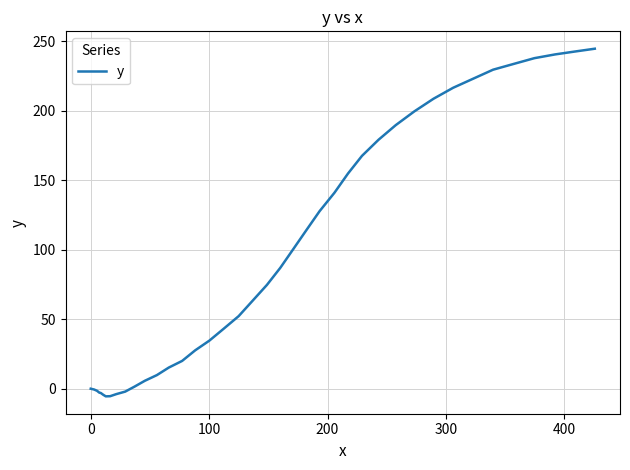

What is the difference between the maximum and minimum values?

250.2